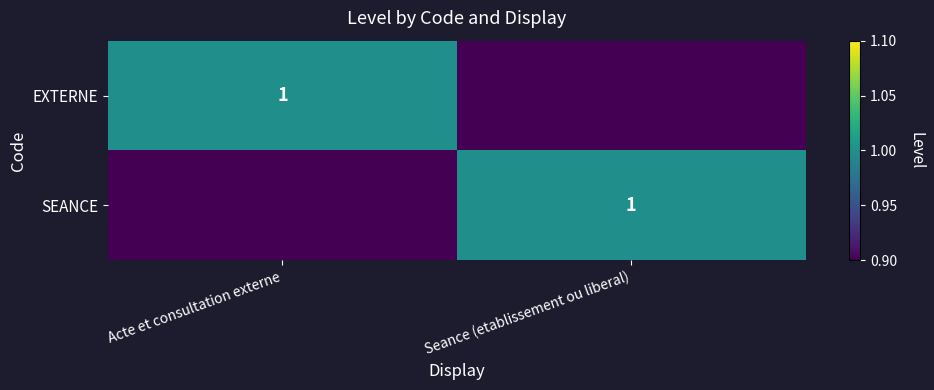

The EXTERNE series shows 2 at Acte et consultation externe. True or false?

False